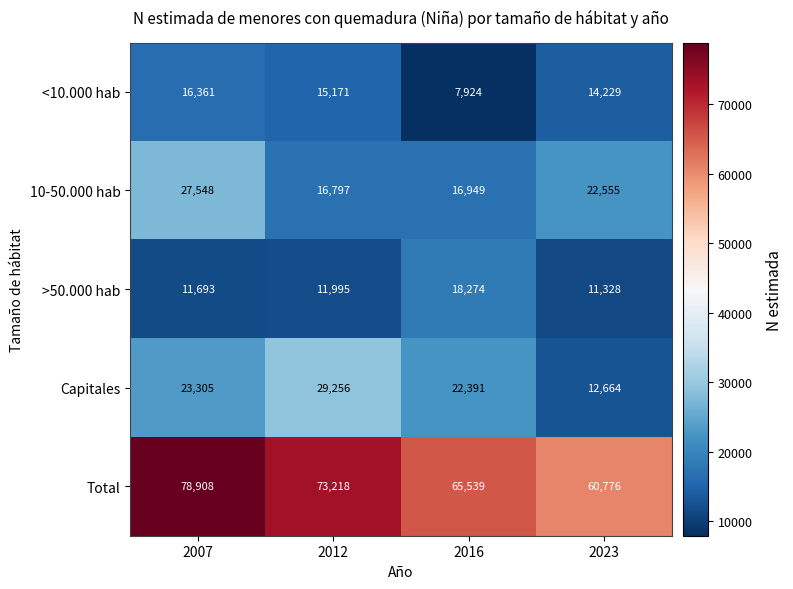

Reading right to left, extract all data points from this chart.

<10.000 hab: 14229	7924	15171	16361
10-50.000 hab: 22555	16949	16797	27548
>50.000 hab: 11328	18274	11995	11693
Capitales: 12664	22391	29256	23305
Total: 60776	65539	73218	78908